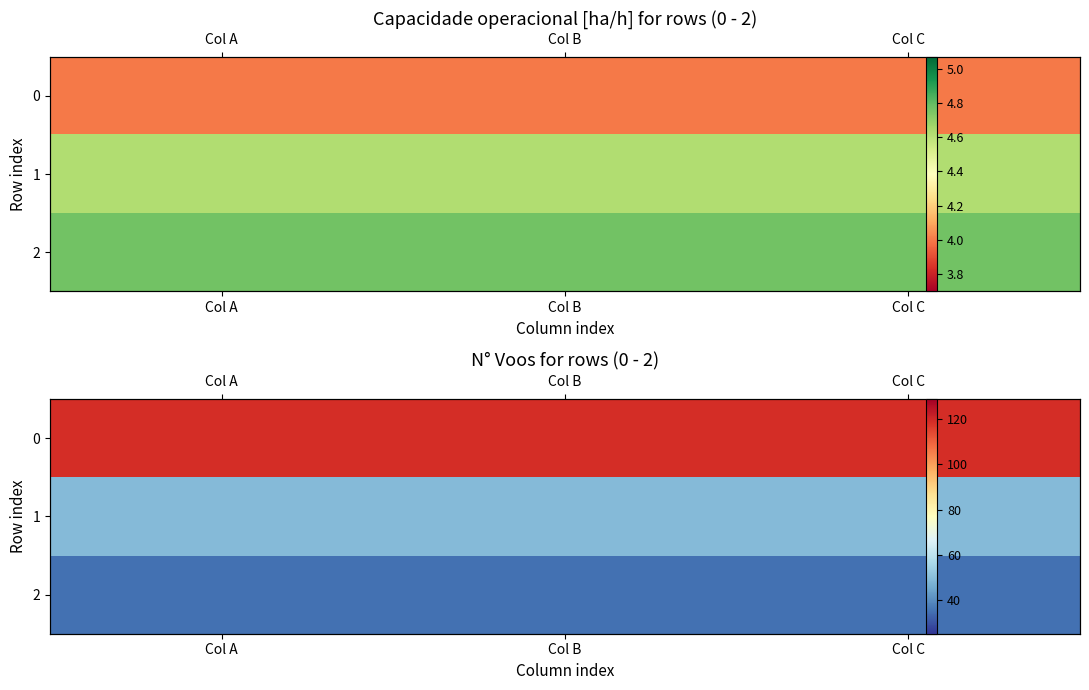

What is the total value across all series at Col C?

203